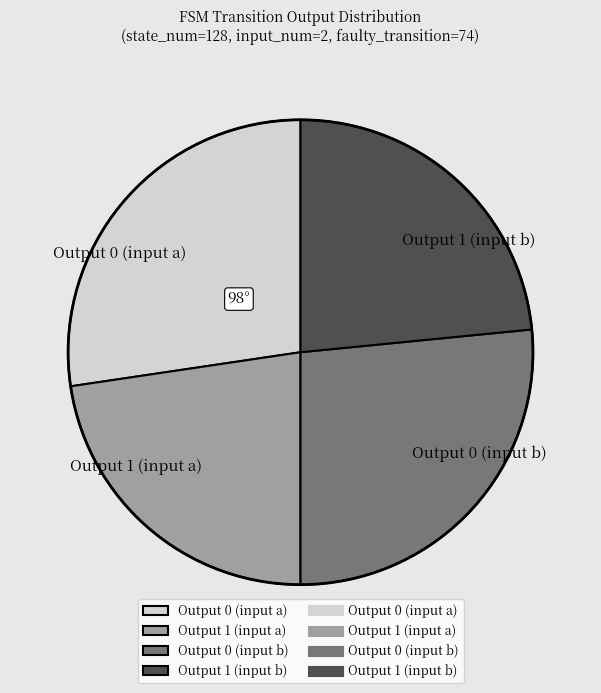

Is Output 0 (input a) the majority of the pie?

No